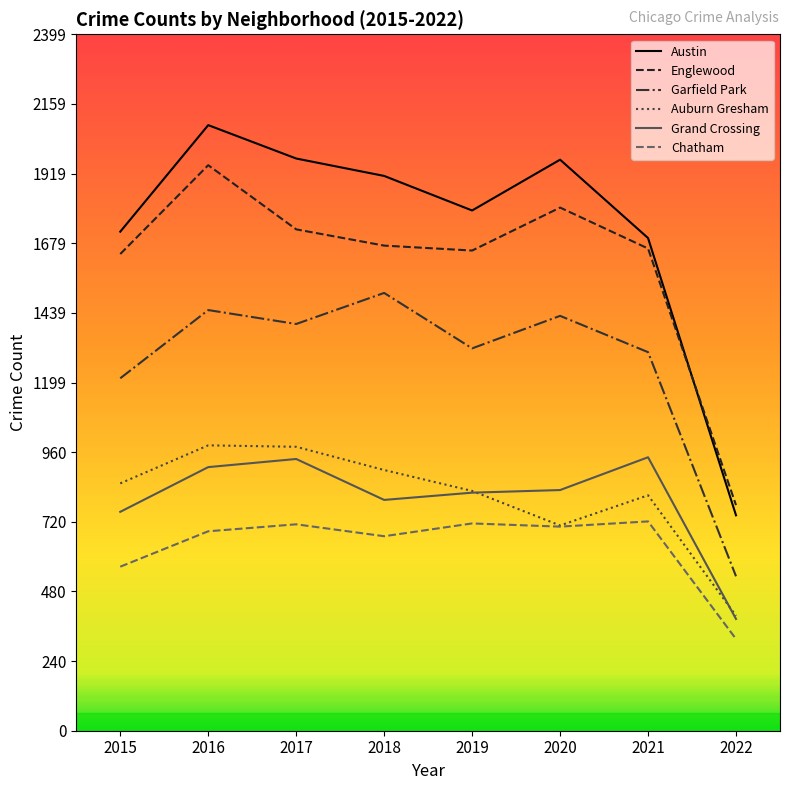

How many interior local peaks does the Auburn Gresham series have?

2